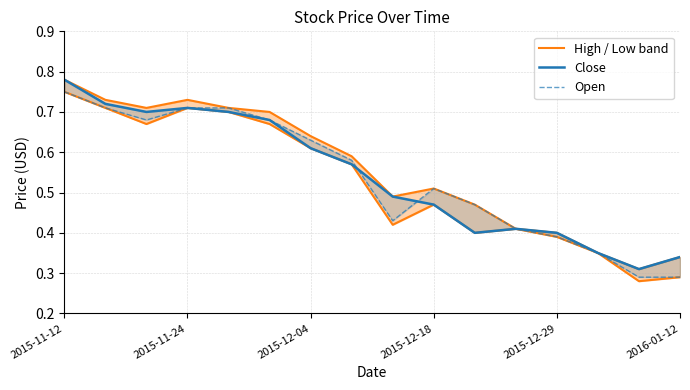

True or false: Open and High / Low band cross at least once.

False